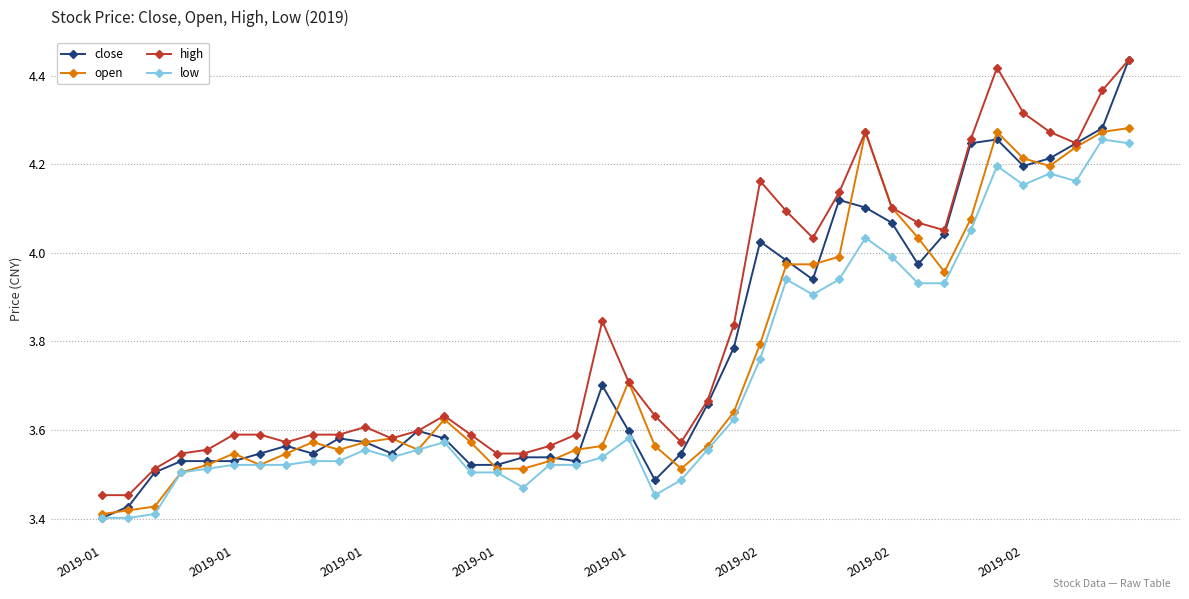

True or false: low and high intersect in this chart.

False